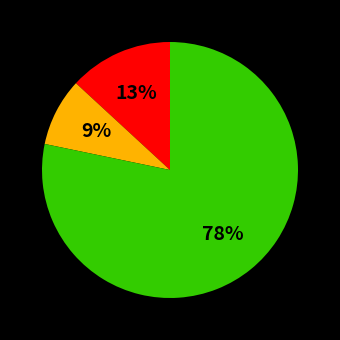

Does any single category account for the majority?

Yes